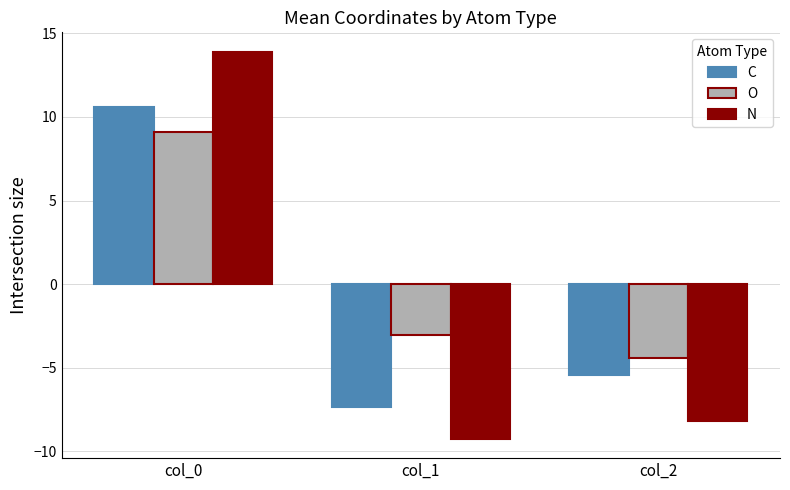

What is the sum of the O values at col_1 and col_2?

-7.5